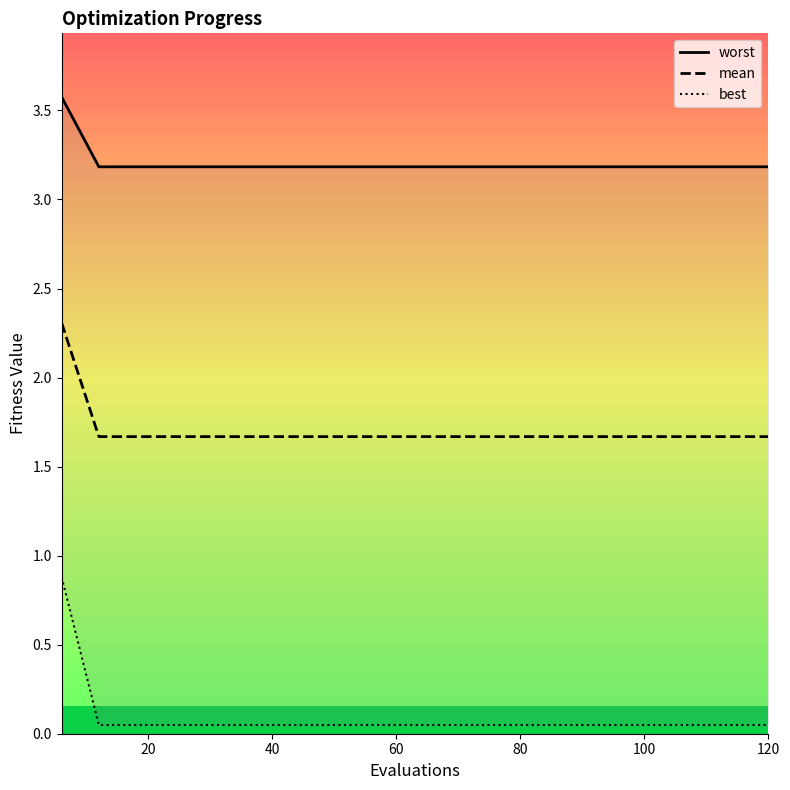

Is the value of worst at 9 greater than the value of mean at 17?

Yes